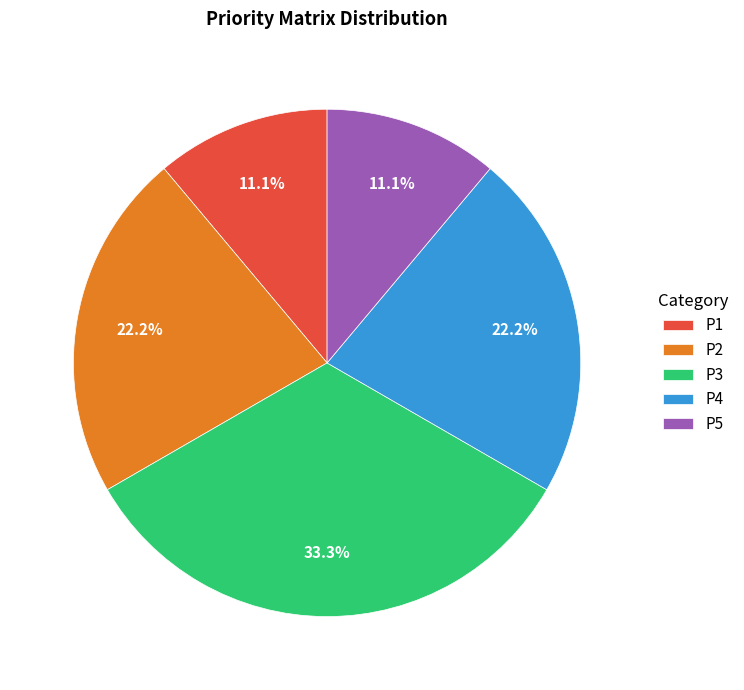

What percentage is NOT represented by P3?

66.7%